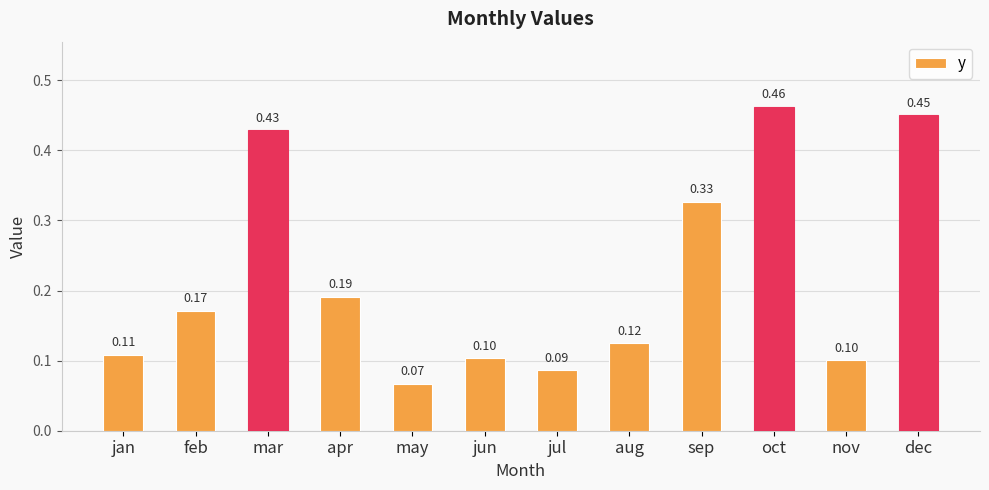

What is the value of the 11th bar from the left?

0.1